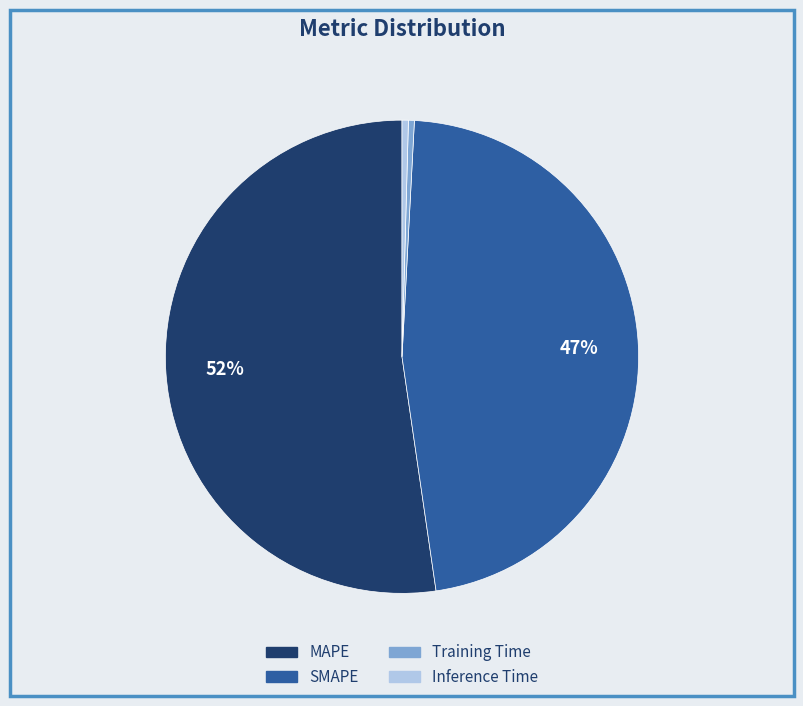

To the nearest percent, what is the average slice percentage?

25%